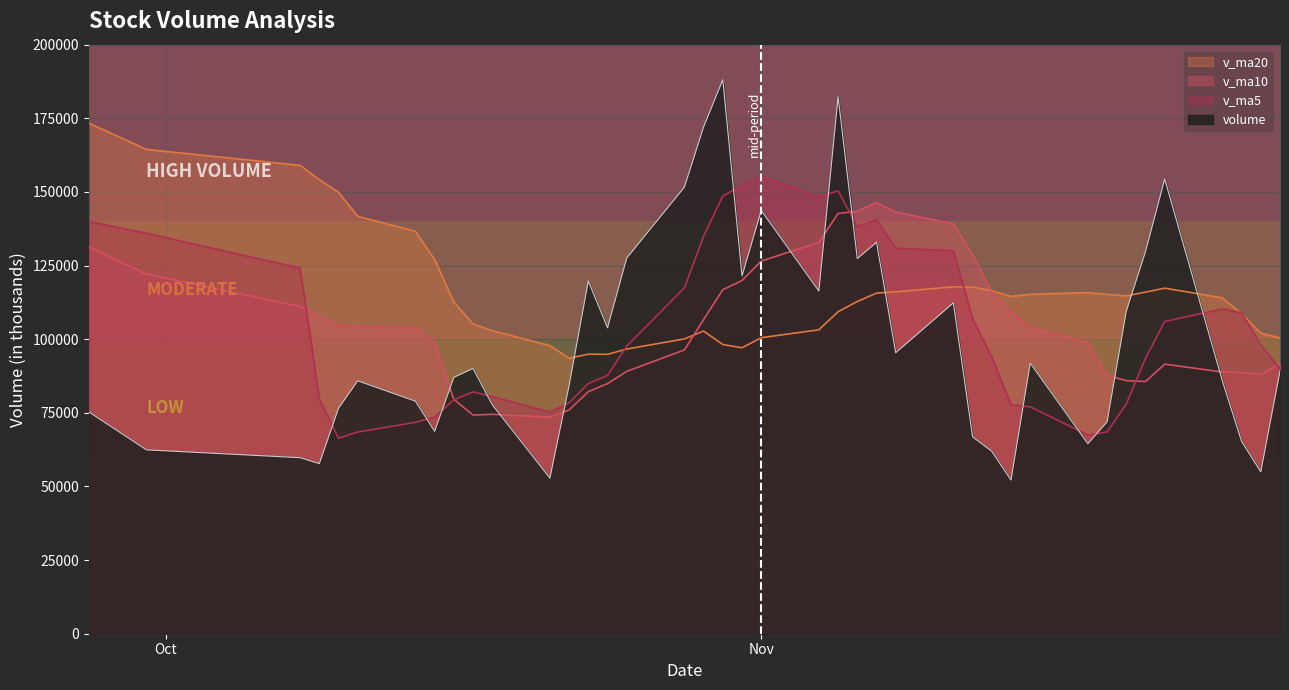

Which category has the lowest value across all series?

10